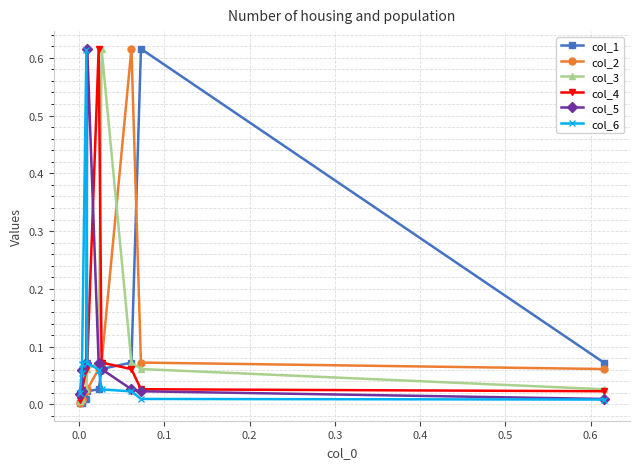

What is the average value of the col_5 series?

0.1